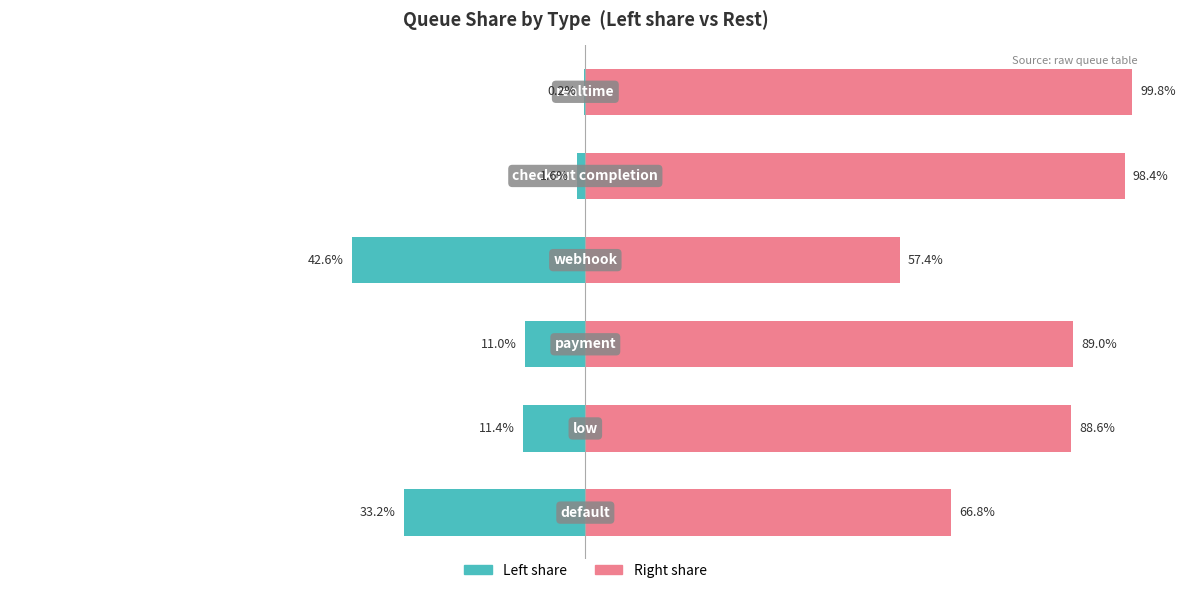

True or false: Left share has a value of -42.6 at 3.

True